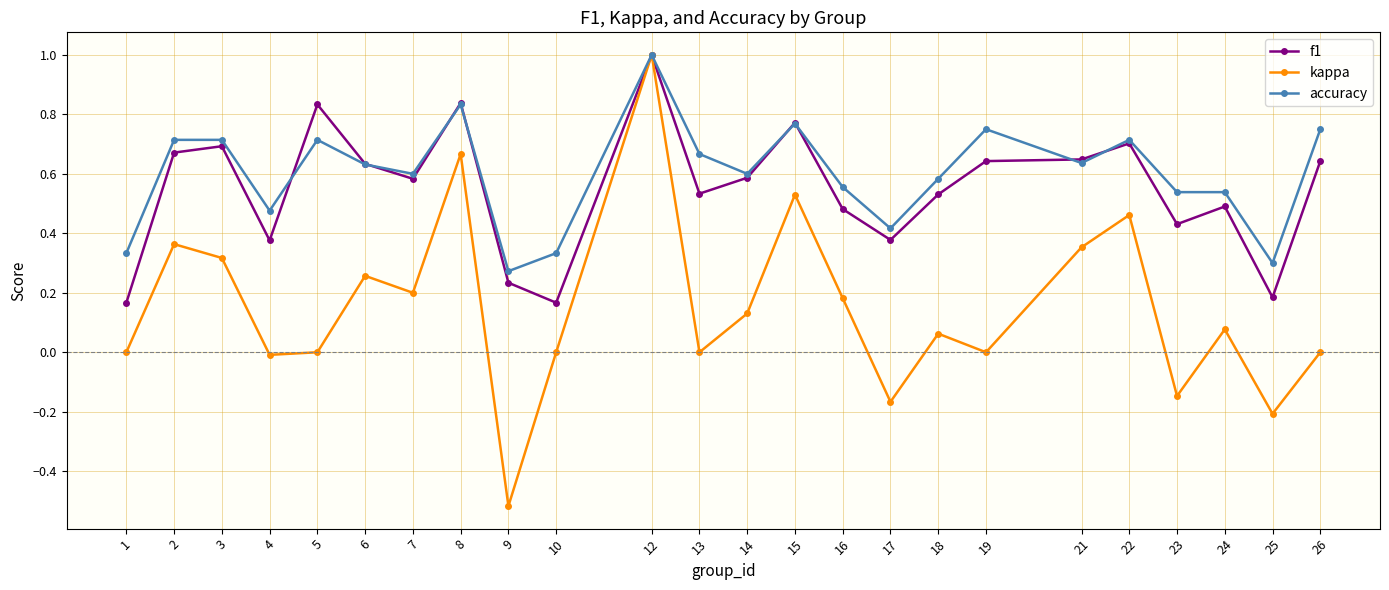

Which series has the widest spread of values?

kappa